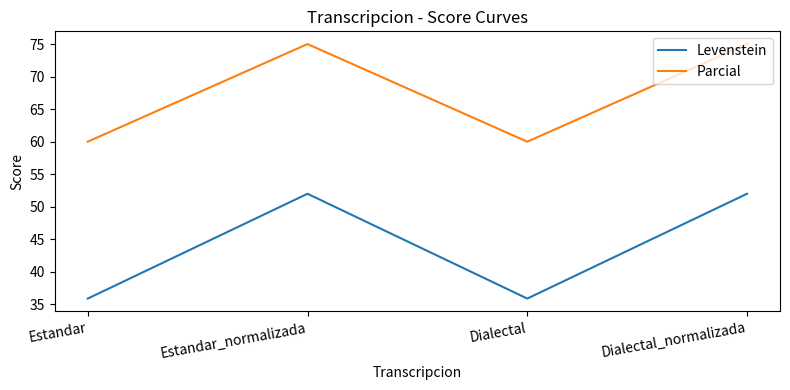

List the series in order of their peak value, highest first.

Parcial, Levenstein